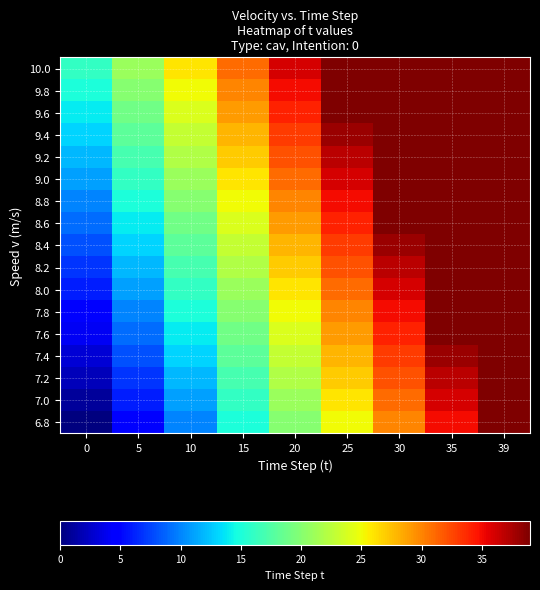

Reading left to right, transcribe all the data shown in this chart.

6.8: 0=0	5=5	10=10	15=15	20=20	25=25	30=30	35=35	39=39
7.0: 0=1	5=6	10=11	15=16	20=21	25=26	30=31	35=36	39=39
7.2: 0=2	5=7	10=12	15=17	20=22	25=27	30=32	35=37	39=39
7.4: 0=3	5=8	10=13	15=18	20=23	25=28	30=33	35=38	39=39
7.6: 0=4	5=9	10=14	15=19	20=24	25=29	30=34	35=39	39=39
7.8: 0=5	5=10	10=15	15=20	20=25	25=30	30=35	35=39	39=39
8.0: 0=6	5=11	10=16	15=21	20=26	25=31	30=36	35=39	39=39
8.2: 0=7	5=12	10=17	15=22	20=27	25=32	30=37	35=39	39=39
8.4: 0=8	5=13	10=18	15=23	20=28	25=33	30=38	35=39	39=39
8.6: 0=9	5=14	10=19	15=24	20=29	25=34	30=39	35=39	39=39
8.8: 0=10	5=15	10=20	15=25	20=30	25=35	30=39	35=39	39=39
9.0: 0=11	5=16	10=21	15=26	20=31	25=36	30=39	35=39	39=39
9.2: 0=12	5=17	10=22	15=27	20=32	25=37	30=39	35=39	39=39
9.4: 0=13	5=18	10=23	15=28	20=33	25=38	30=39	35=39	39=39
9.6: 0=14	5=19	10=24	15=29	20=34	25=39	30=39	35=39	39=39
9.8: 0=15	5=20	10=25	15=30	20=35	25=39	30=39	35=39	39=39
10.0: 0=16	5=21	10=26	15=31	20=36	25=39	30=39	35=39	39=39